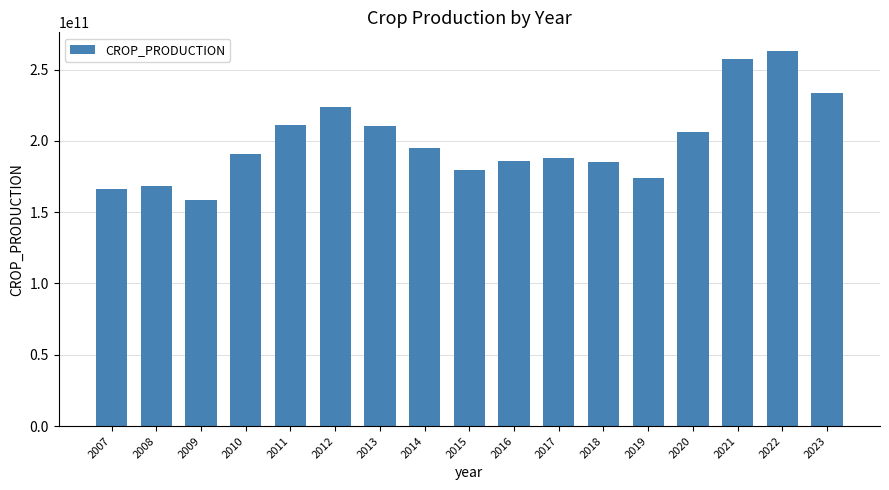

What is the smallest value displayed?

158641034000